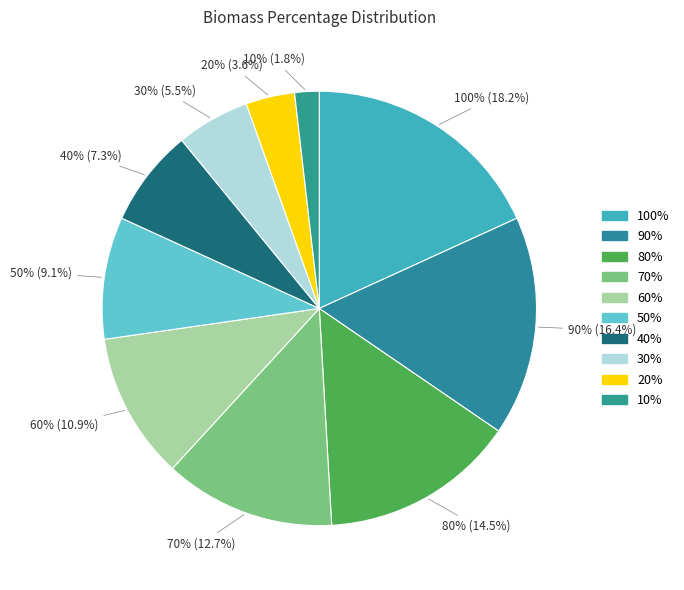

To the nearest percent, what is the combined percentage of 60% and 20%?

15%